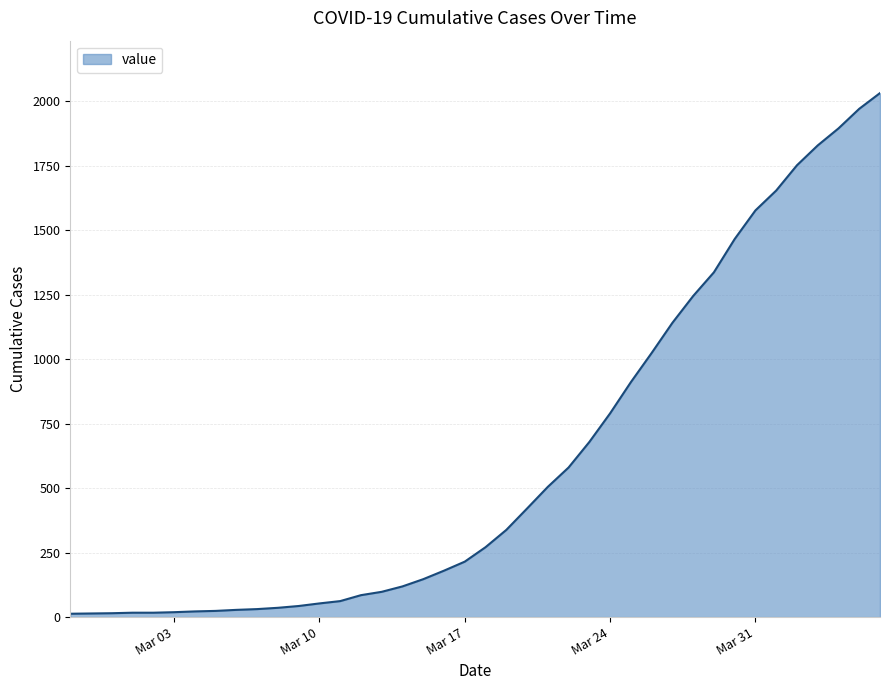

What is the difference between the maximum and minimum values?

2019